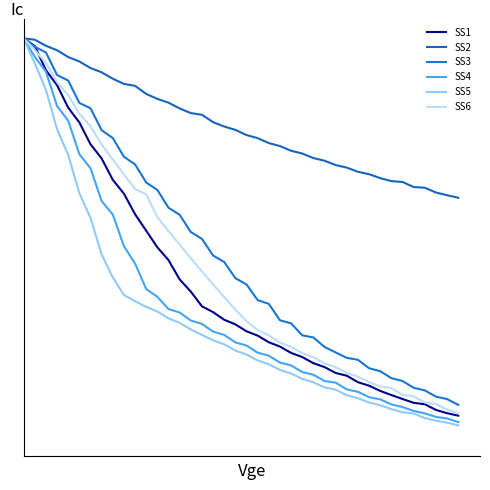

Does the chart have visible grid lines?

No